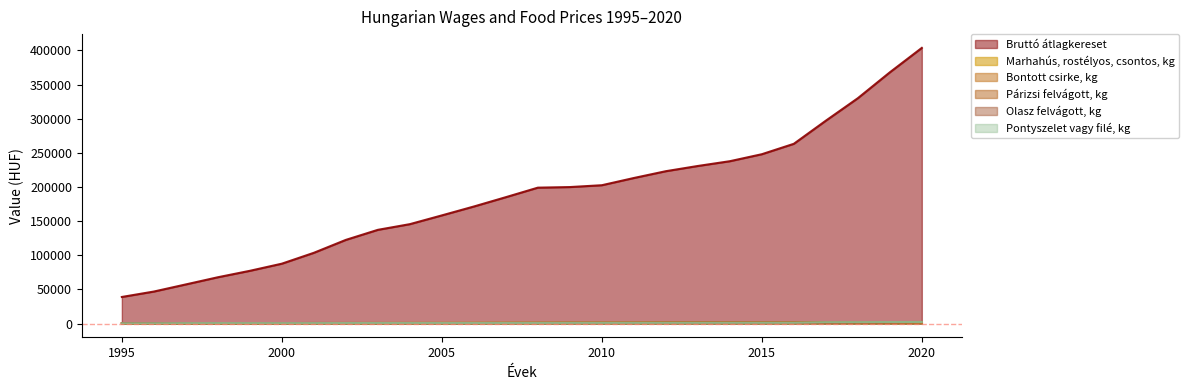

What are all the series names shown in the legend?

Bruttó átlagkereset, Marhahús, rostélyos, csontos, kg, Bontott csirke, kg, Párizsi felvágott, kg, Olasz felvágott, kg, Pontyszelet vagy filé, kg